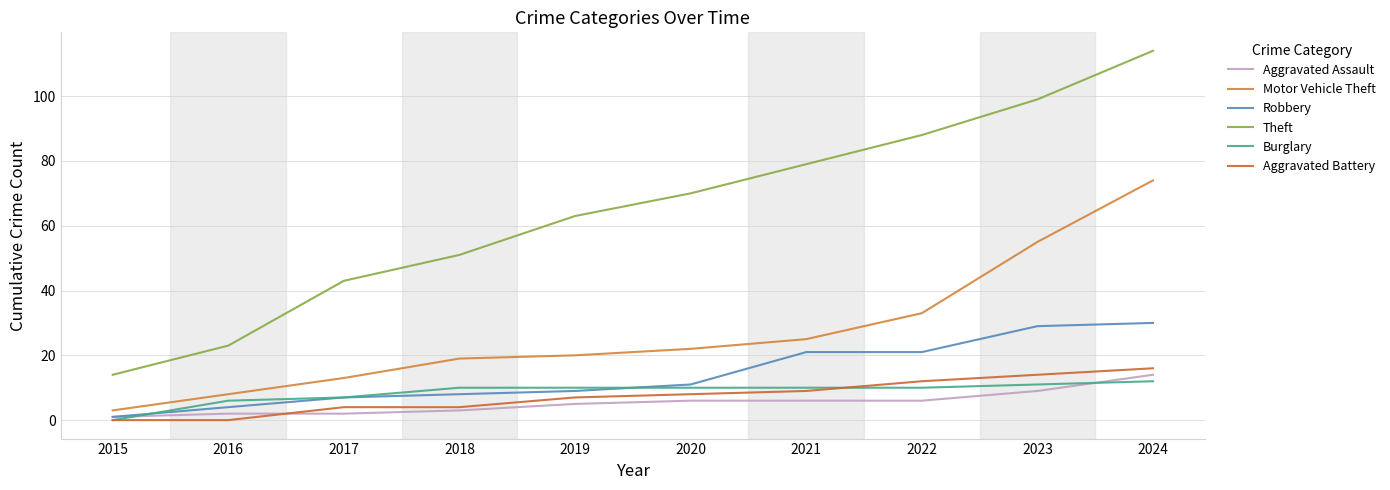

True or false: Theft has more than 1 interior local peaks.

False